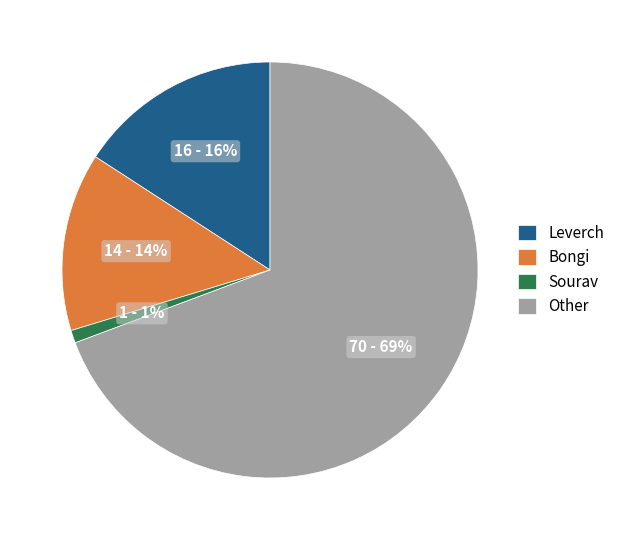

Approximately how many times larger is the value at Leverch compared to Bongi?

1.1